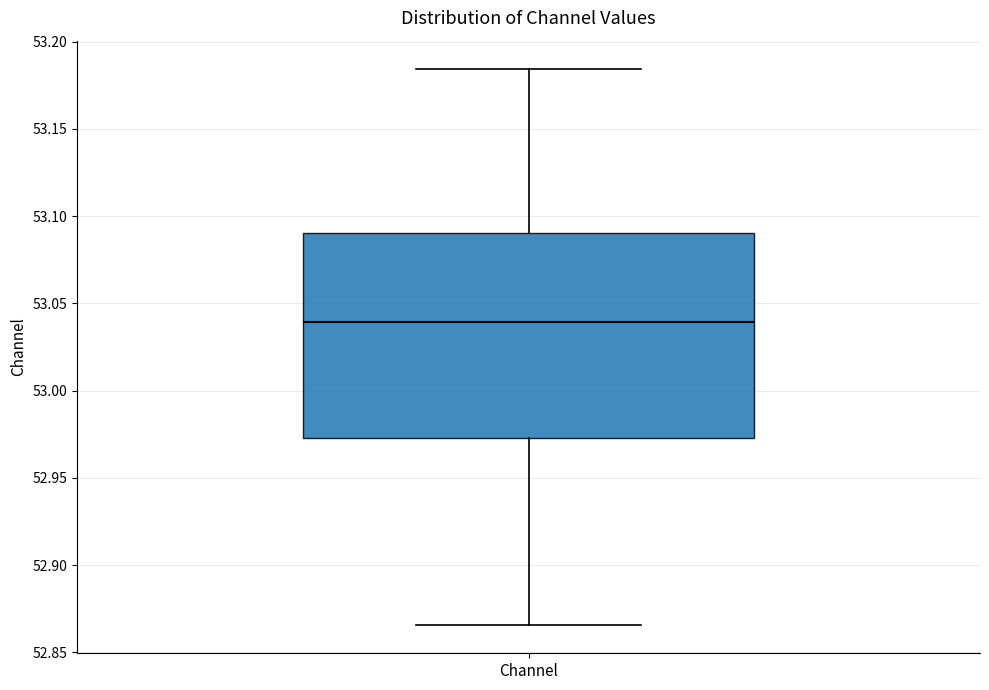

Read this box plot against the y-axis: the position of the median line, the range covered by the box, and the ends of both whiskers. The values are not printed on the chart, so give them approximately, as read against the axis.

median 53.040, box 52.975 to 53.090, whiskers 52.865 to 53.185